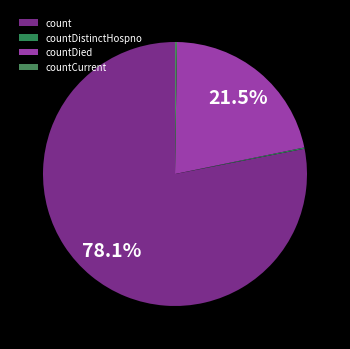

To the nearest percent, what is the combined percentage of countCurrent and countDied?

22%